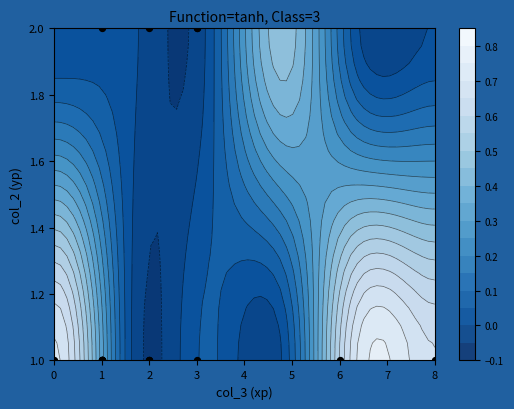

What is the sum of all values?

24